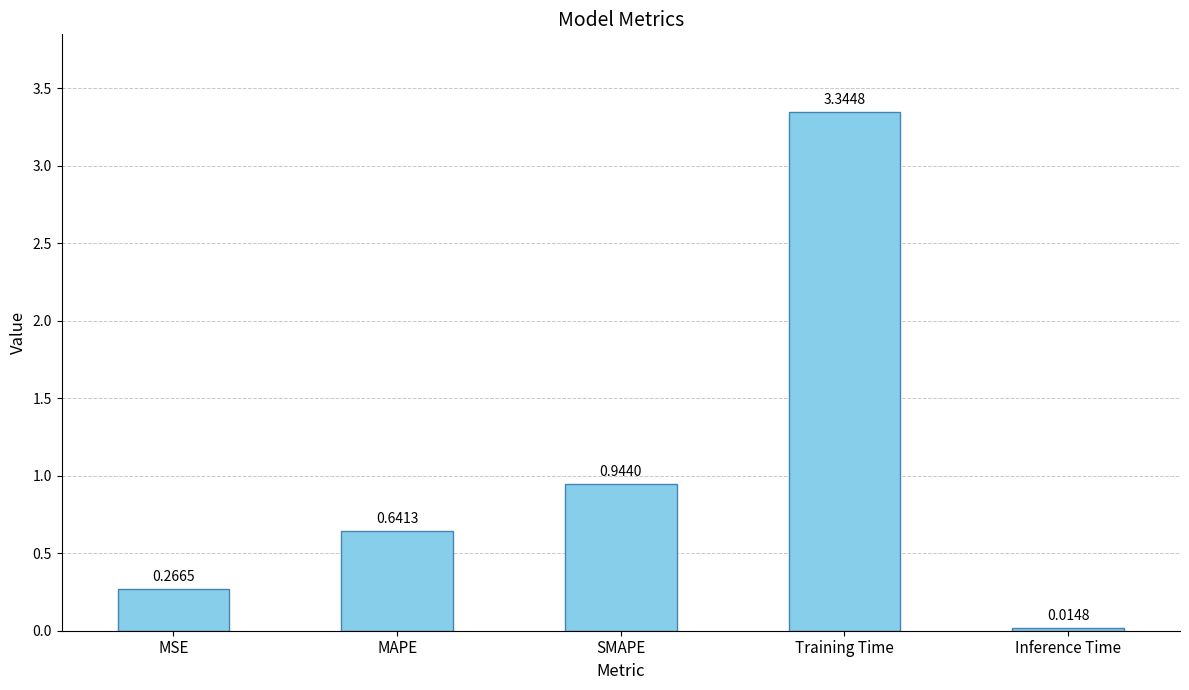

Which category has the highest value across all series?

Training Time